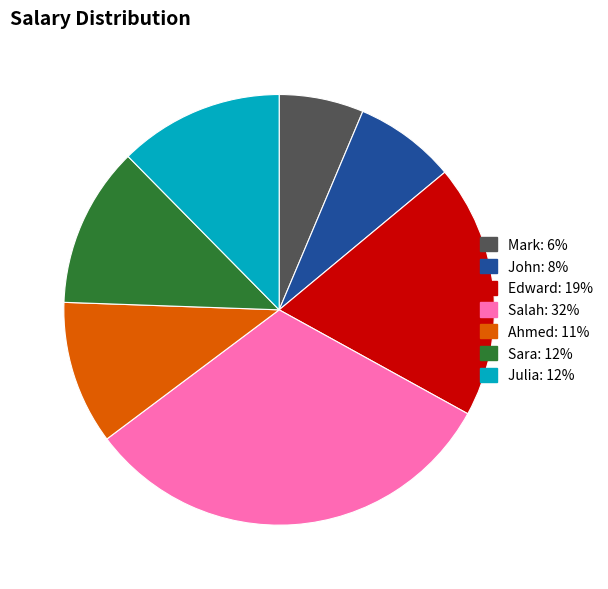

Which slice is the smallest?

Mark